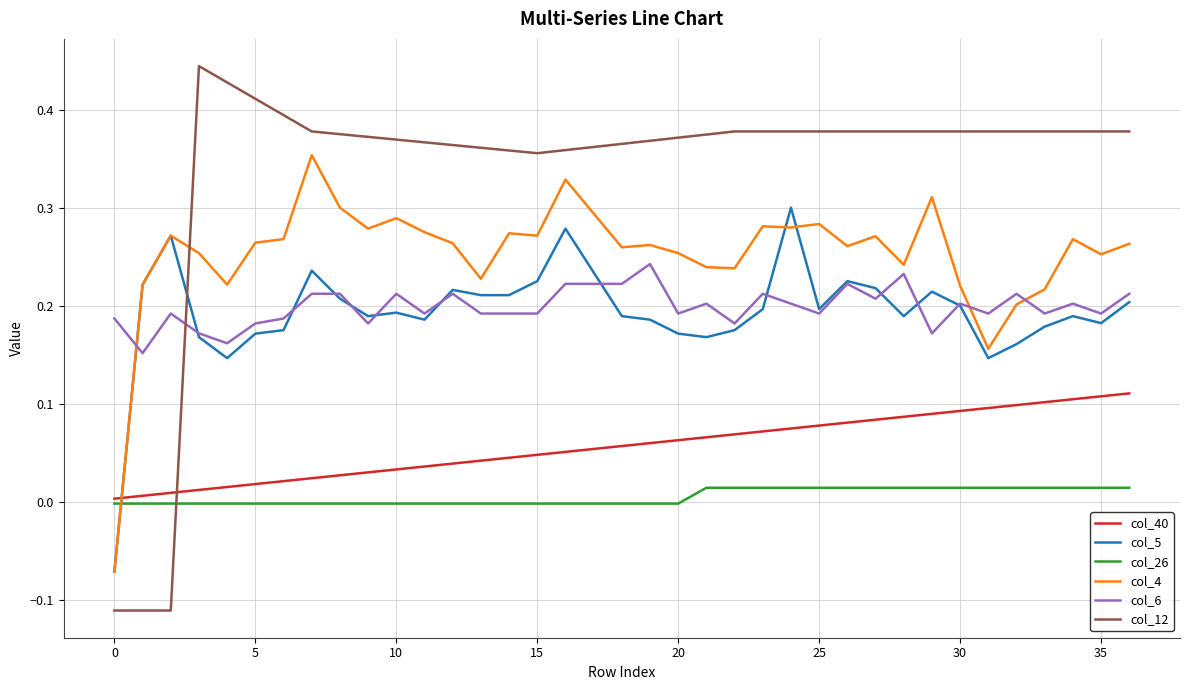

Rank the series by their maximum value, from highest to lowest.

col_12, col_4, col_5, col_6, col_40, col_26